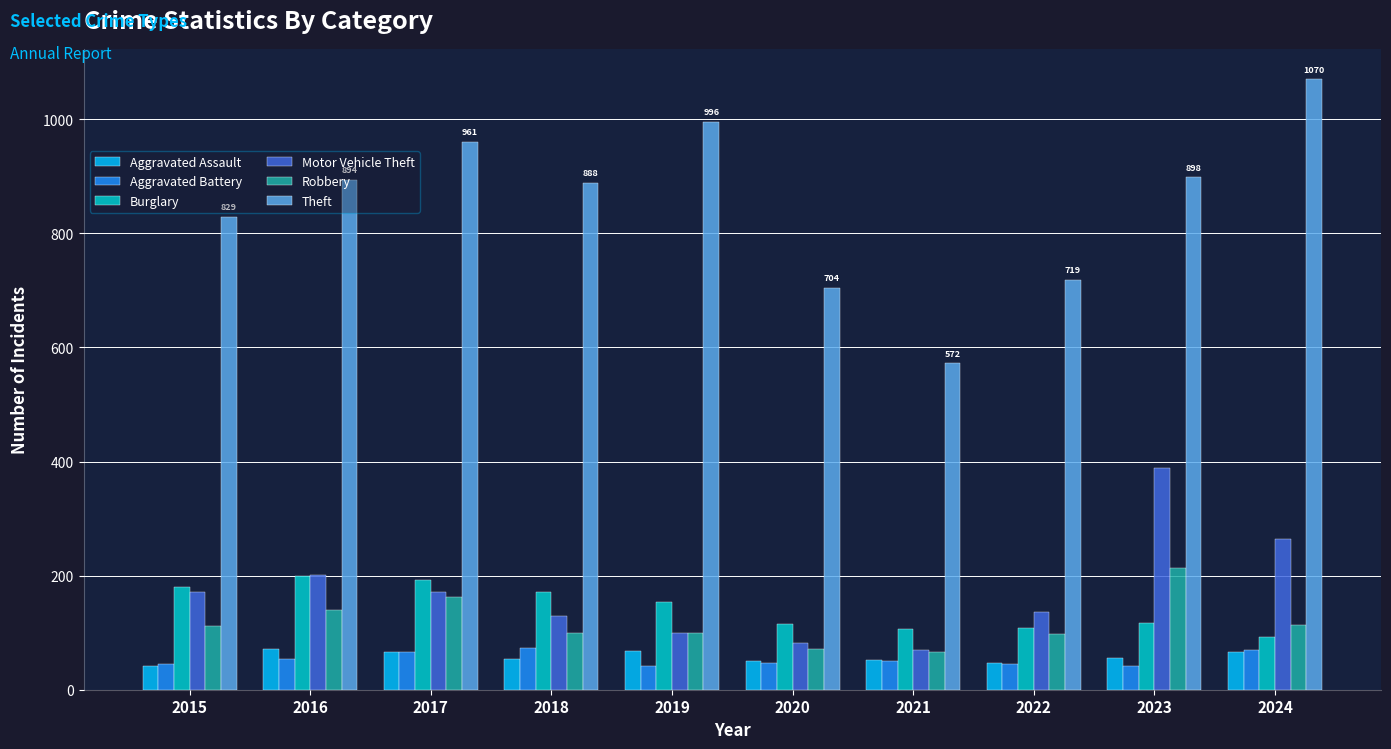

What is the spread (max minus min) of values at 2024?

1003